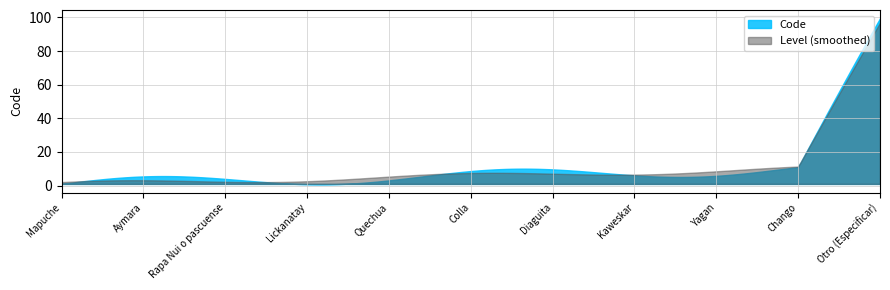

What is the greatest value displayed?

99.5